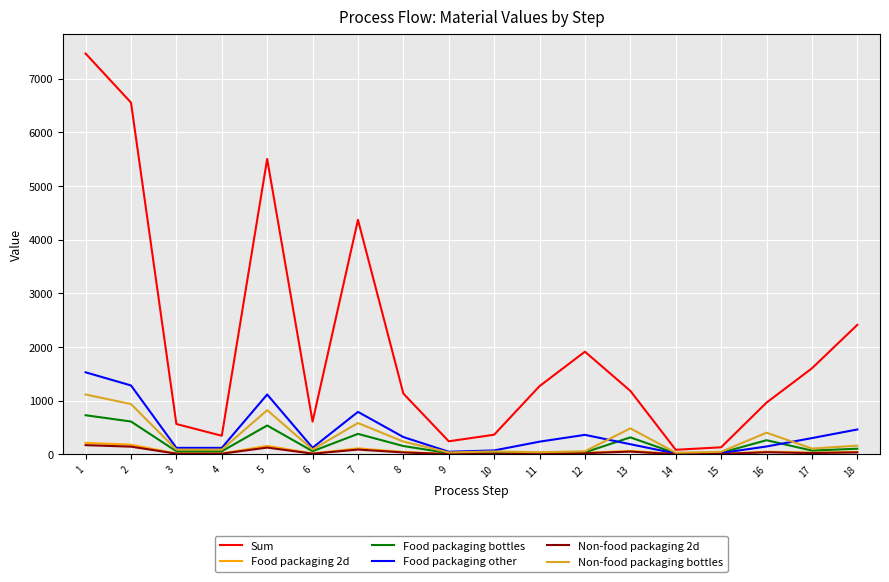

What is the sum of all Non-food packaging bottles values?

5405.9